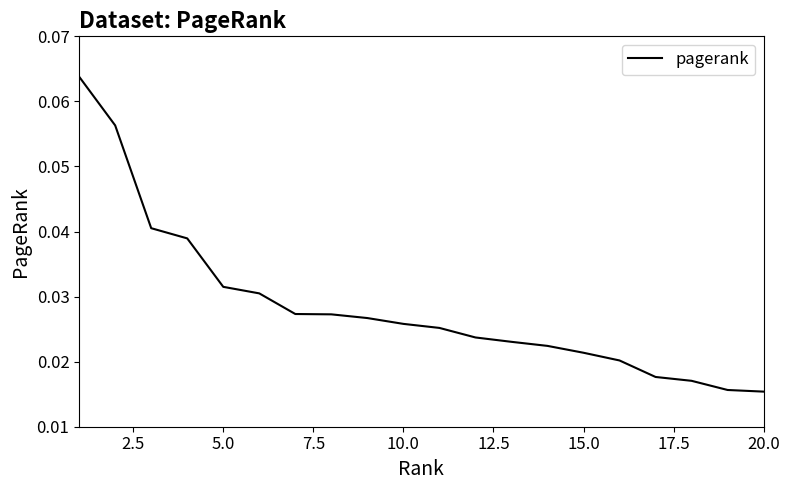

How many categories are shown in the chart?

20